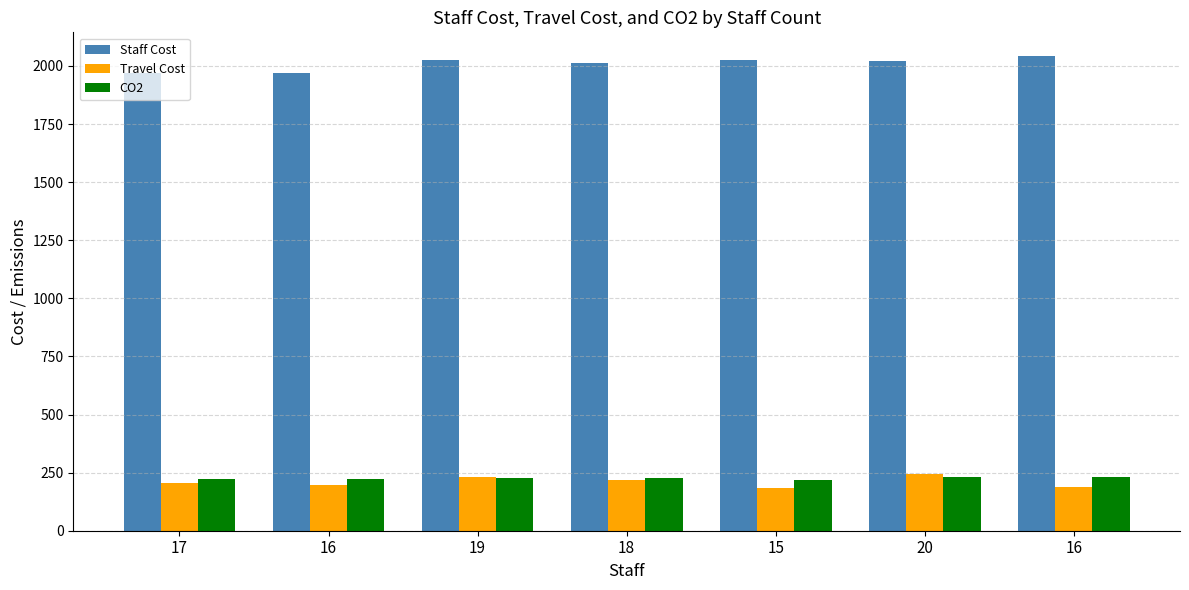

Rank the categories by Staff Cost value from highest to lowest.

16, 19, 15, 20, 18, 16, 17